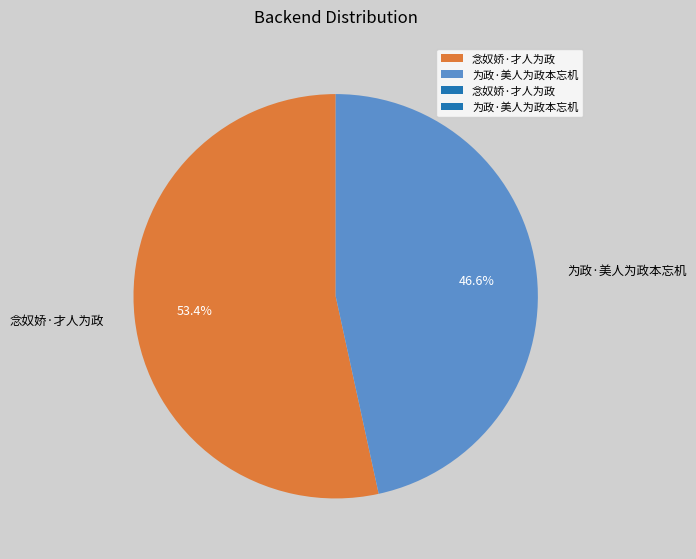

To the nearest percent, what portion does 为政·美人为政本忘机 represent?

47%